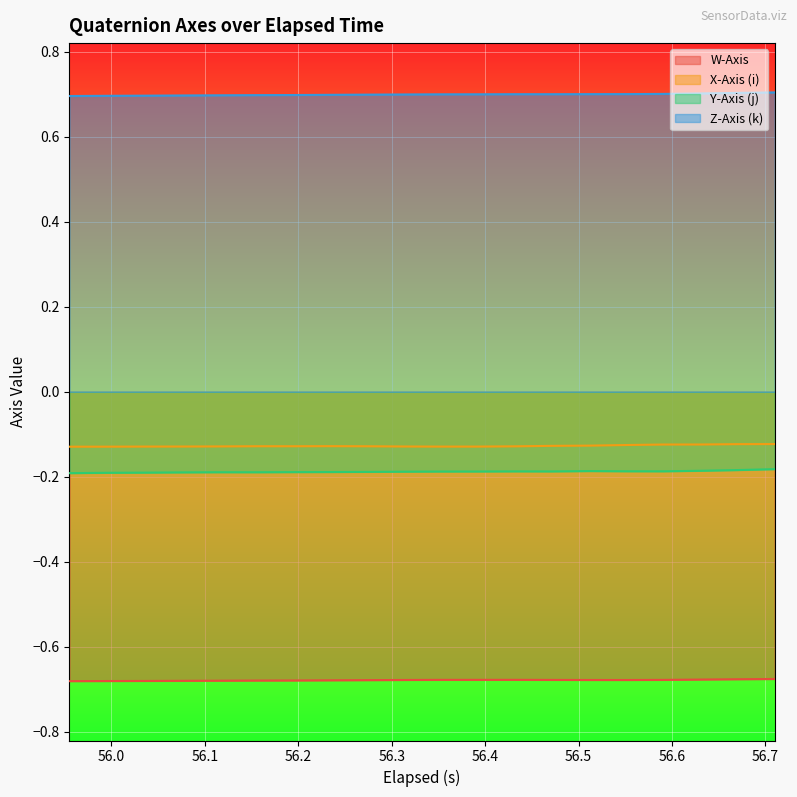

What is the value of the Z-Axis (k) point at the 4th from the left?

0.7